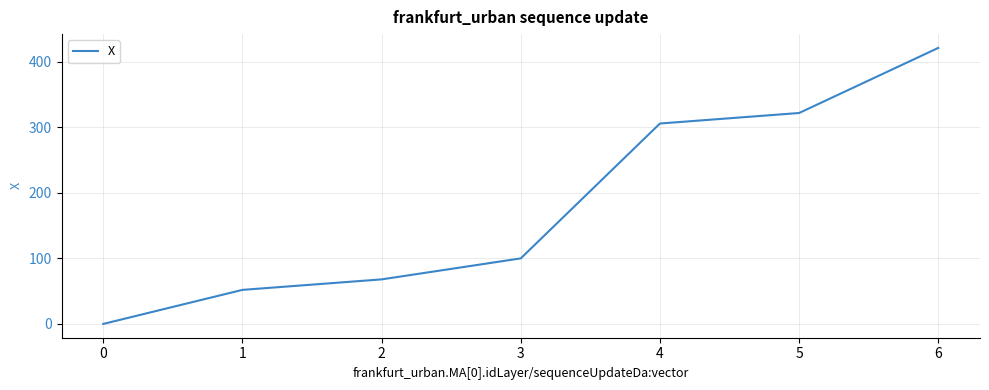

Reading left to right, list all the values displayed in this chart.

0.1	52.0	68.0	100.0	305.6	321.6	420.8